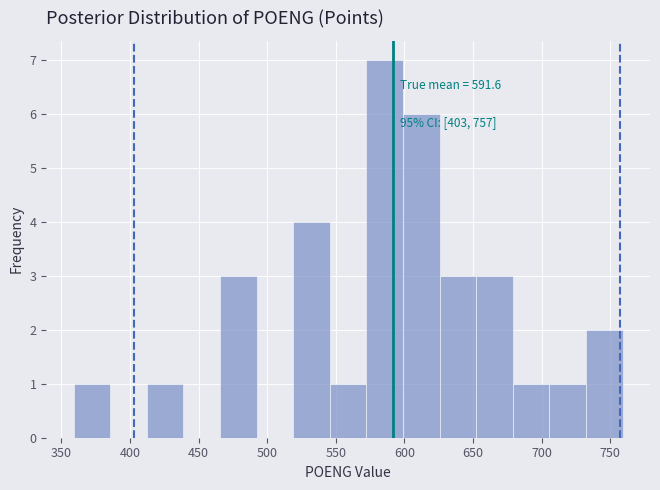

Which range on the x-axis has the tallest bar?

570 to 600